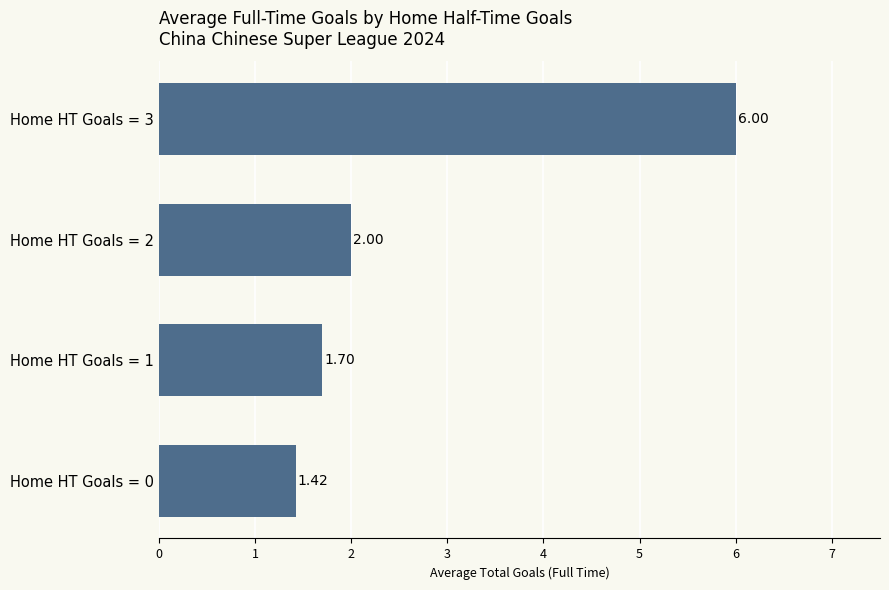

What is the average value?

2.8